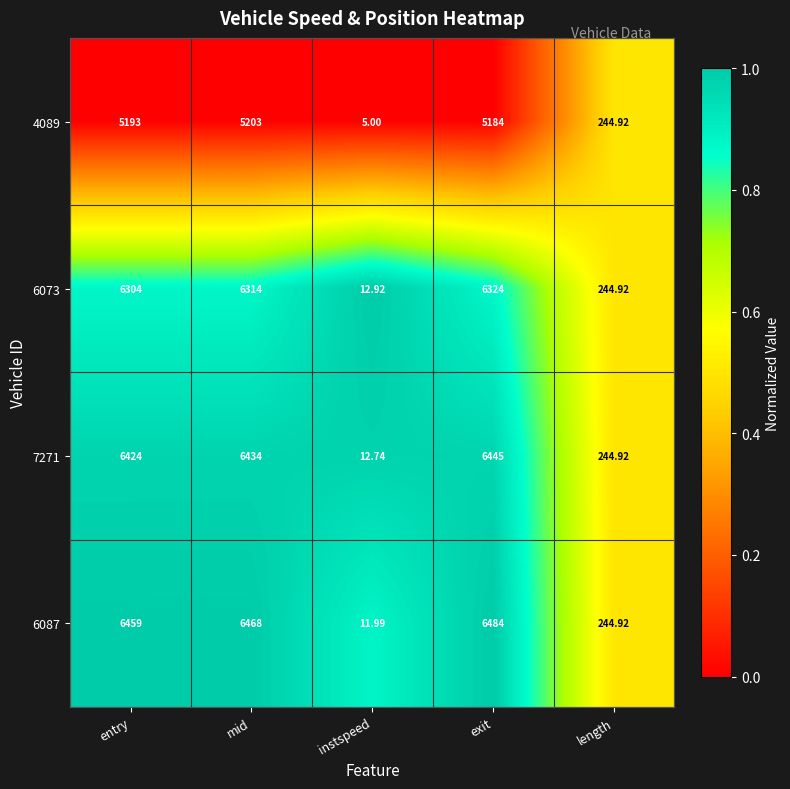

List the labels in order of 6087 value, largest first.

exit, mid, entry, length, instspeed